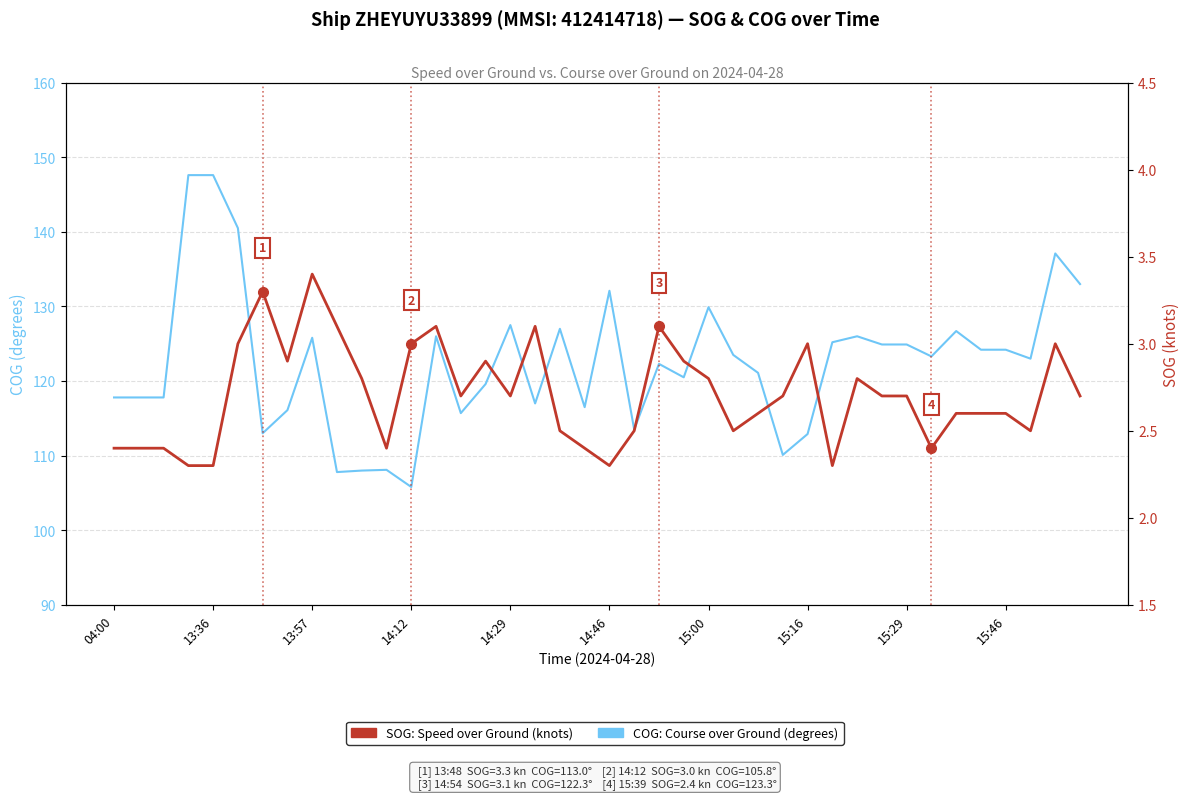

What is the difference between the maximum and minimum values in the COG: Course over Ground (degrees) series?

41.8